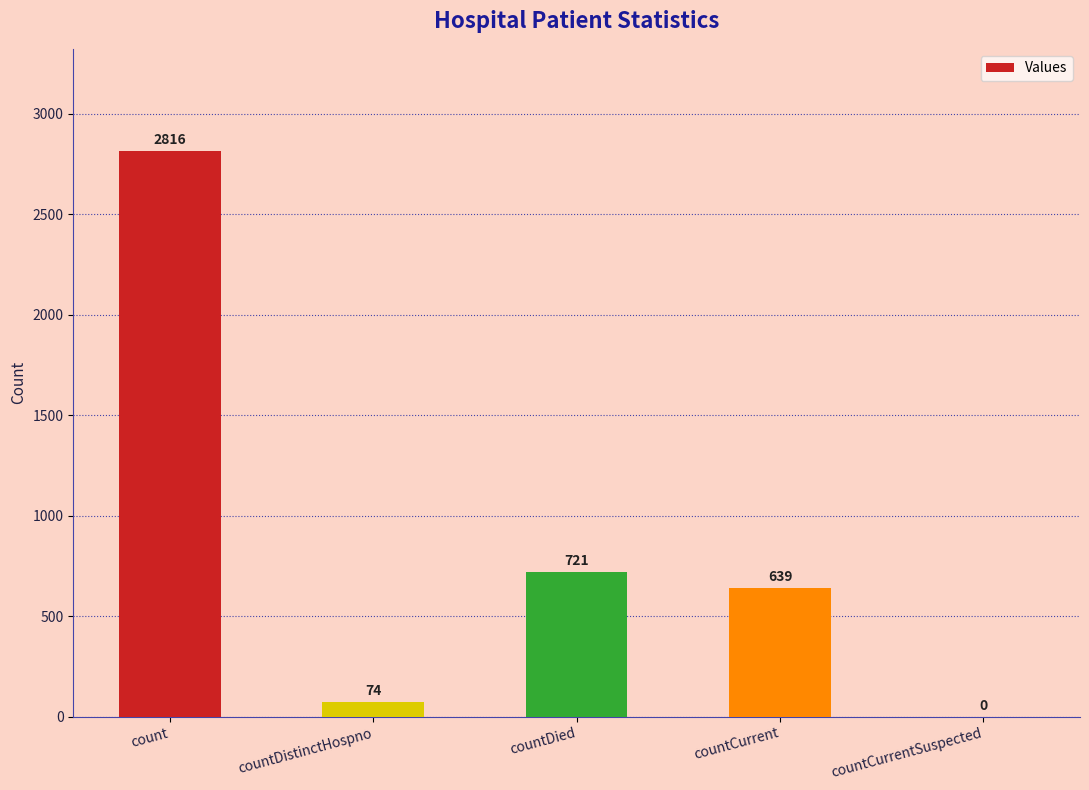

How many series are shown in this chart?

1